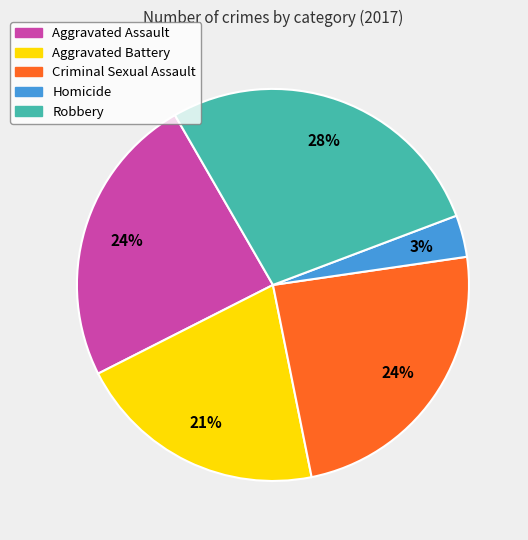

How many slices are in this pie chart?

5